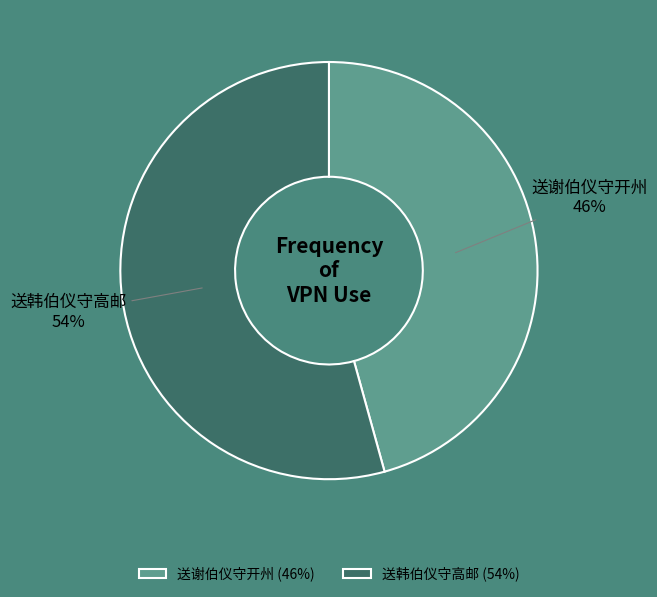

To the nearest percent, what is the average slice percentage?

50%